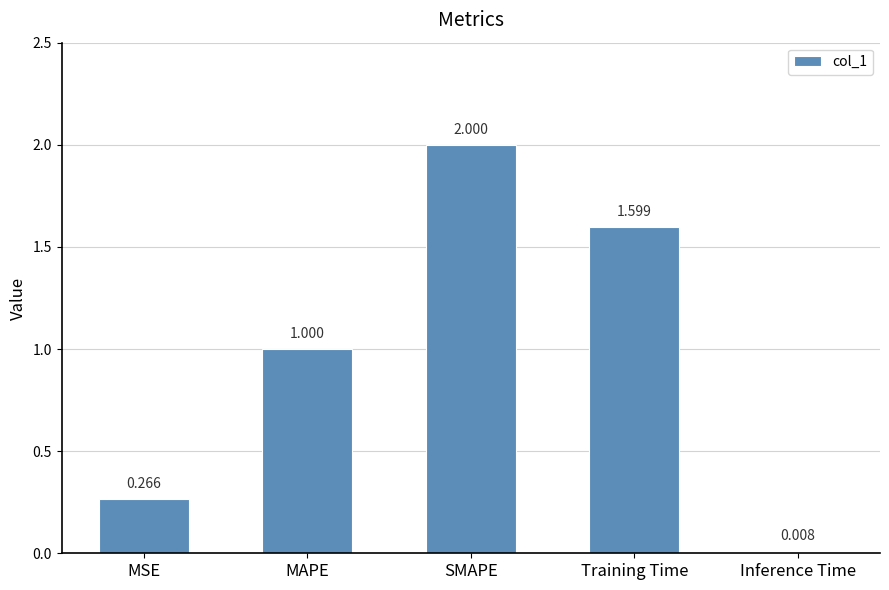

Which label corresponds to the smallest value in the chart?

Inference Time